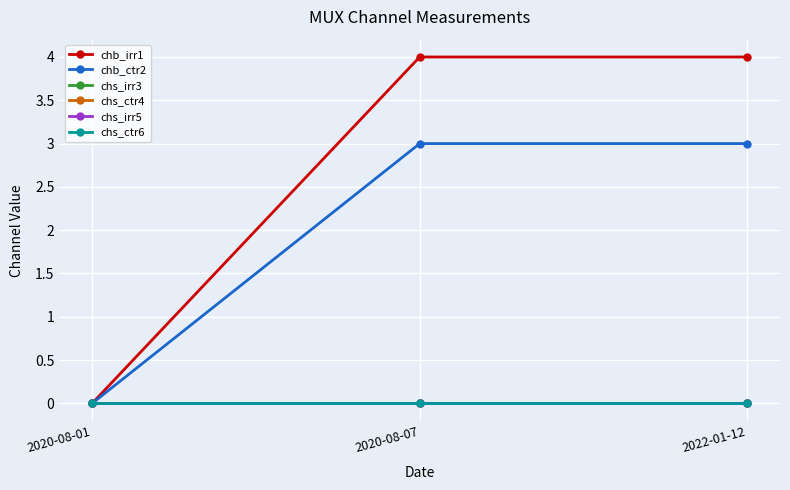

Does the chart have visible grid lines?

Yes